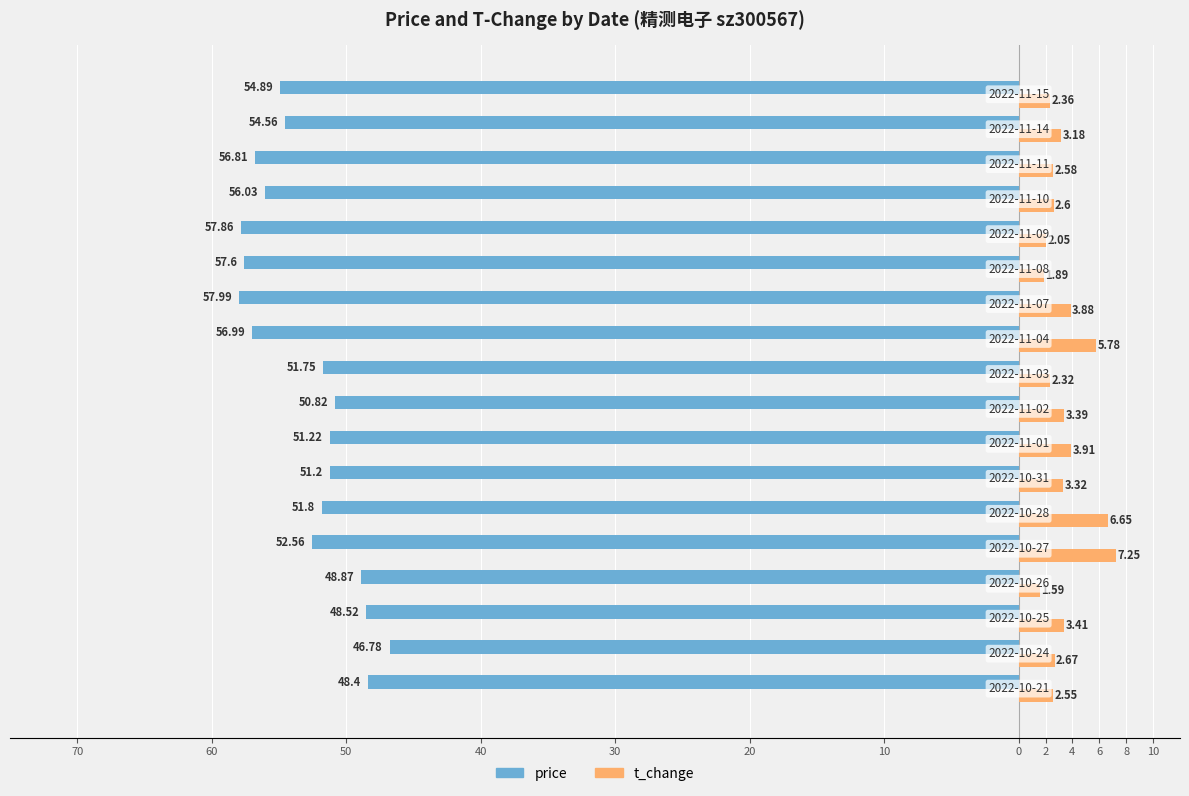

How many values in the t_change series are below 3?

9